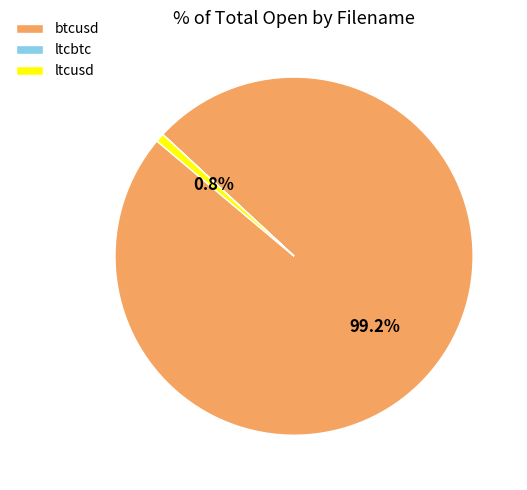

Does btcusd account for over 50% of the chart?

Yes